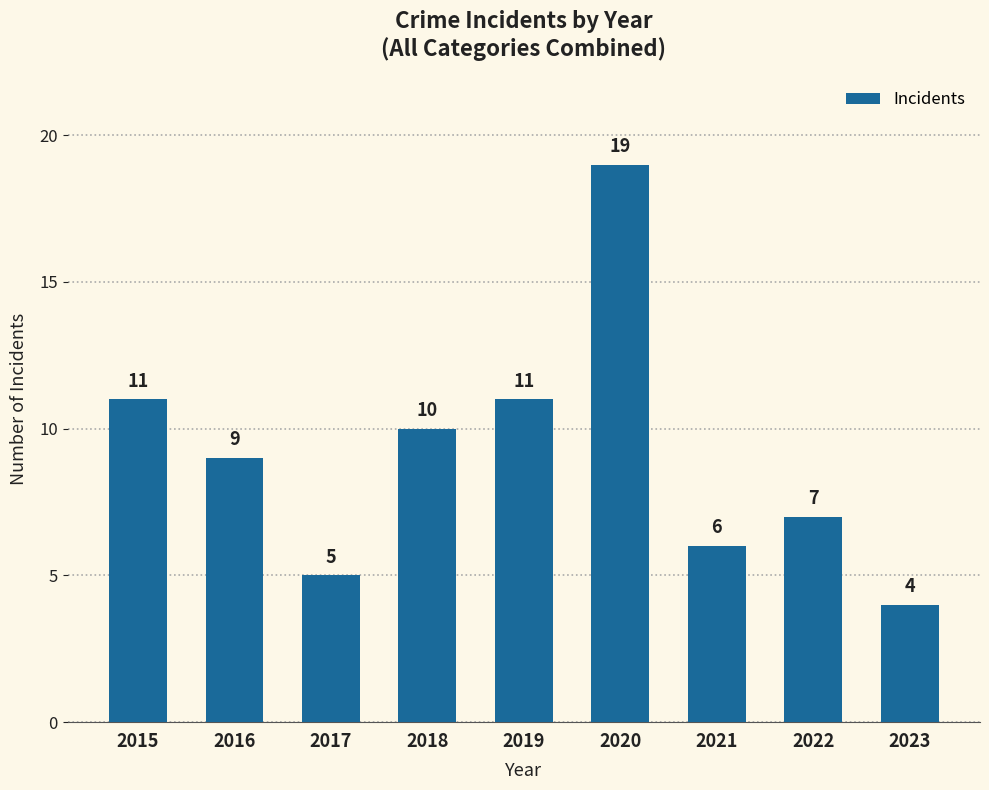

What value does the data have at 2019, to the nearest 10?

10